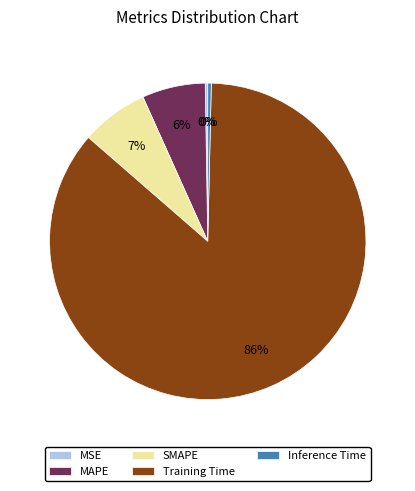

Does any single category account for the majority?

Yes